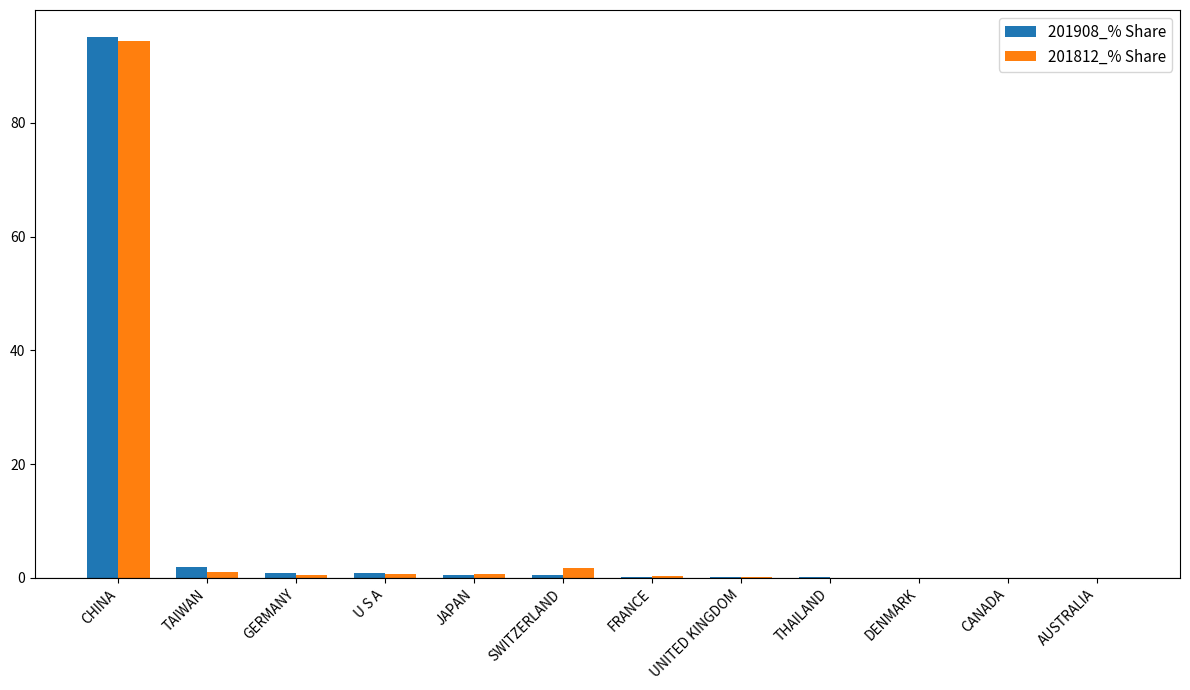

Are the bars grouped side by side (vs. stacked)?

Yes